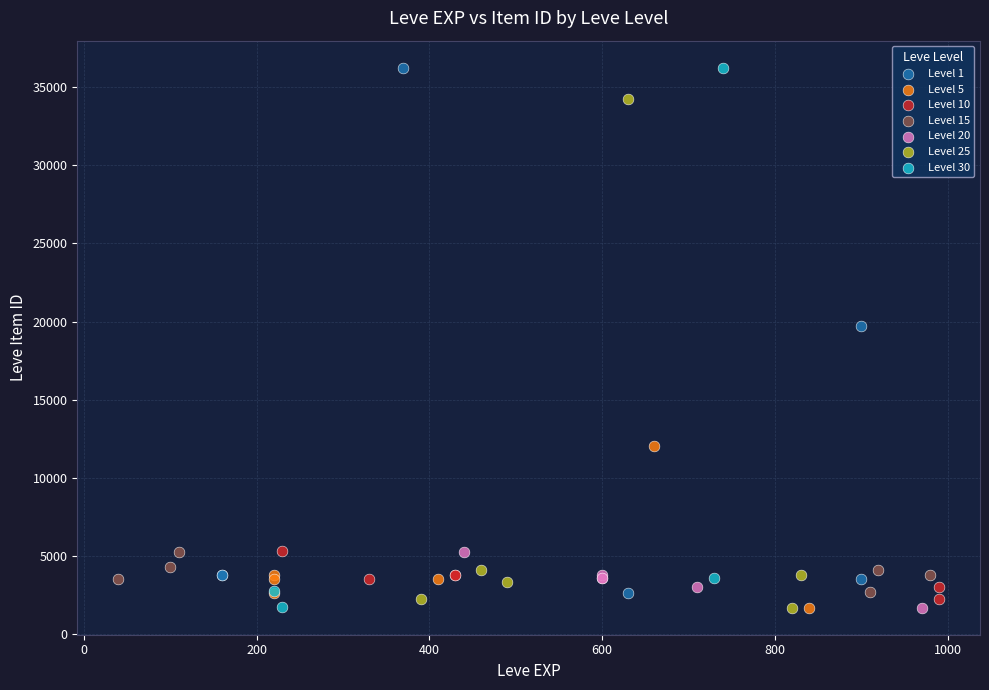

What are all the series names shown in the legend?

Level 1, Level 5, Level 10, Level 15, Level 20, Level 25, Level 30